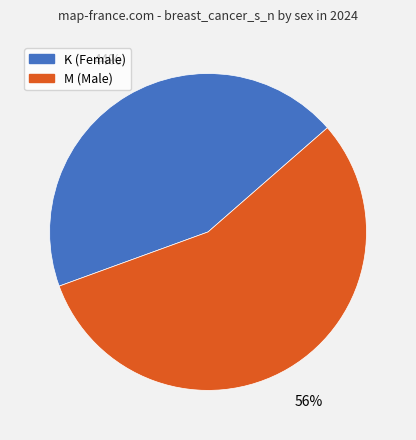

What is the majority slice?

M